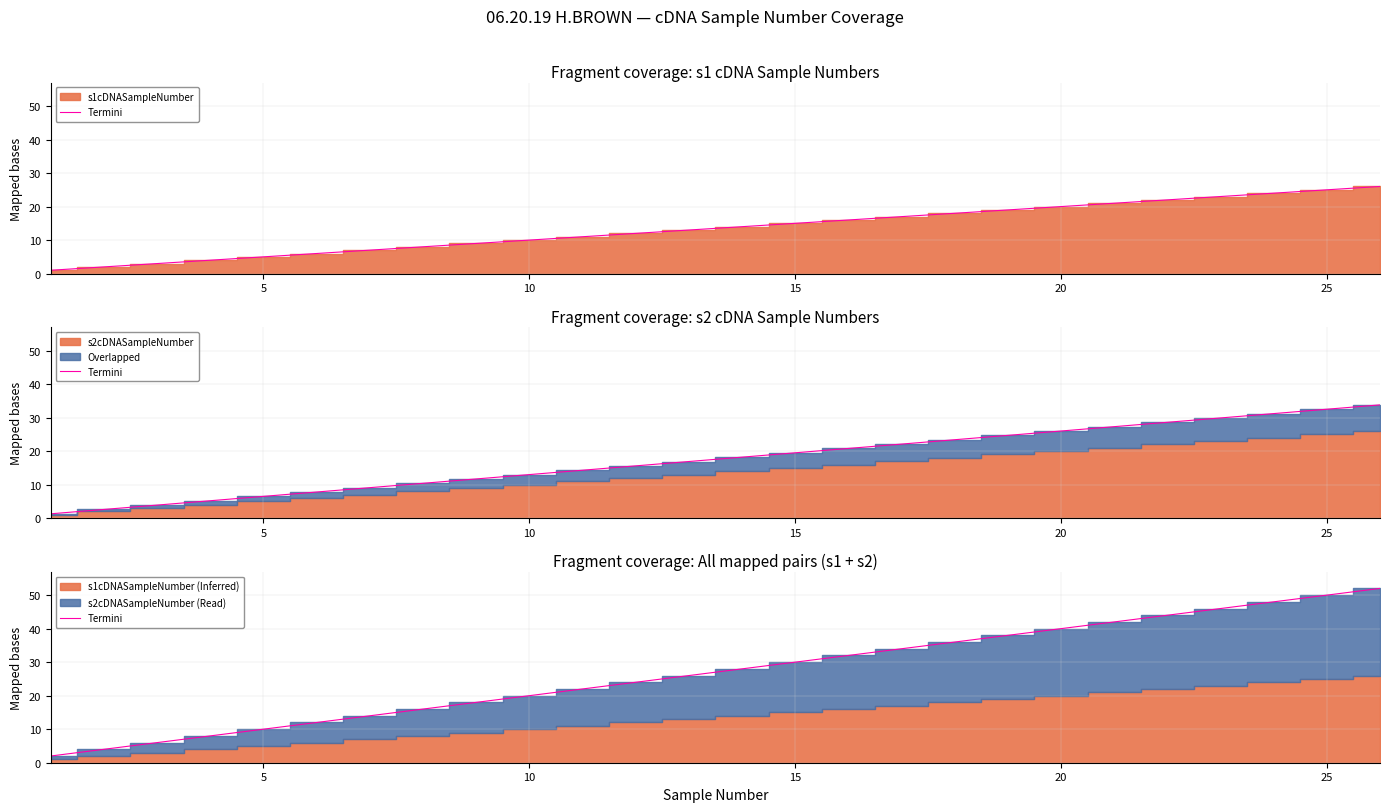

How many data points are less than 28?

13